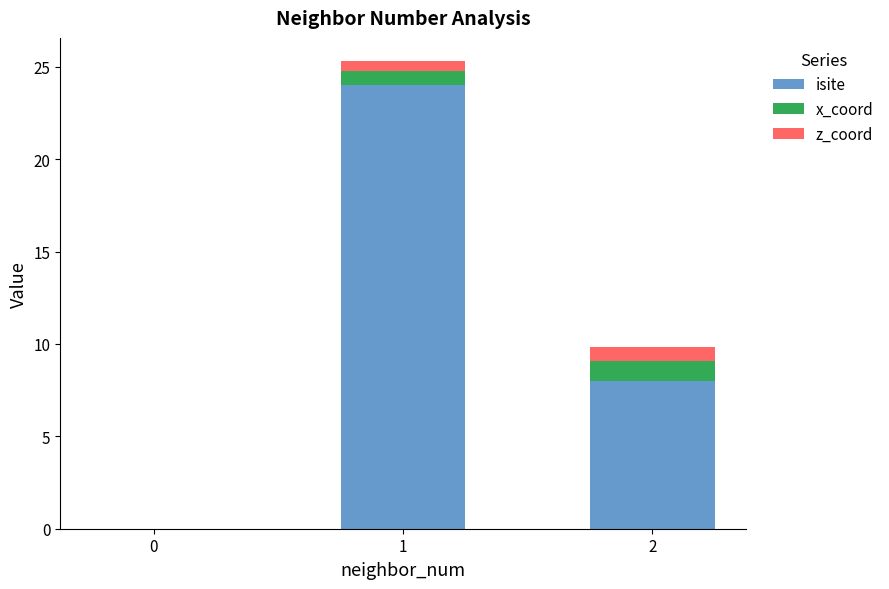

Read the isite value at 2.

8.0